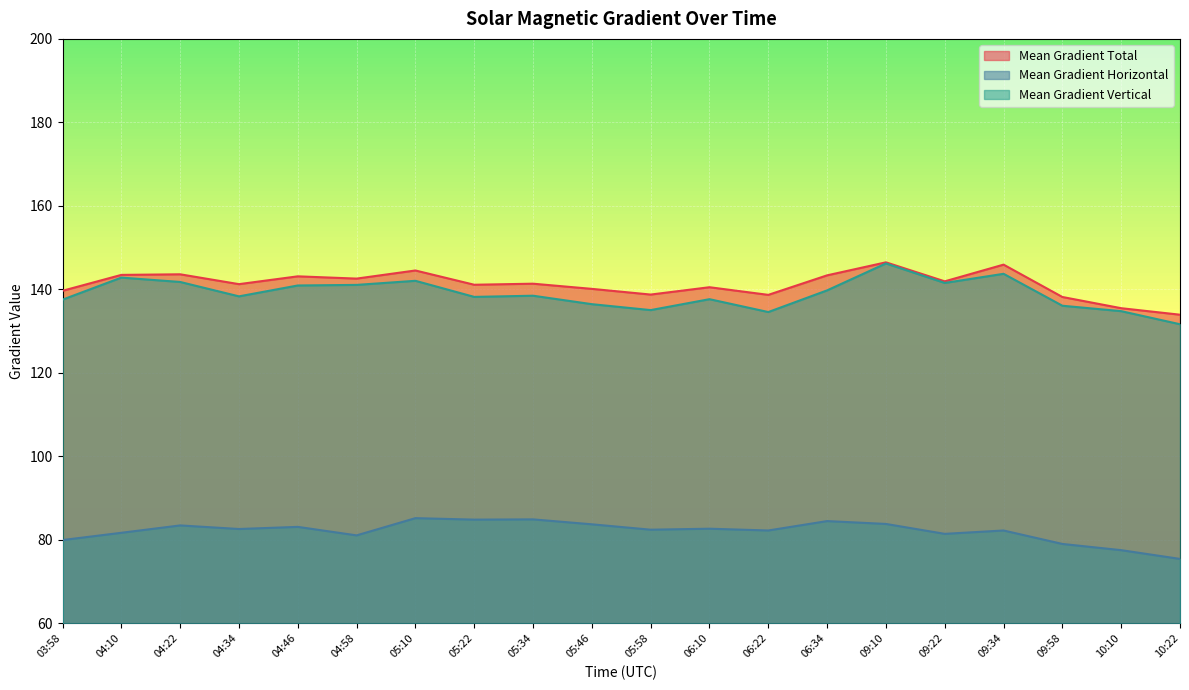

Which series has the largest total across all categories?

Mean Gradient Total